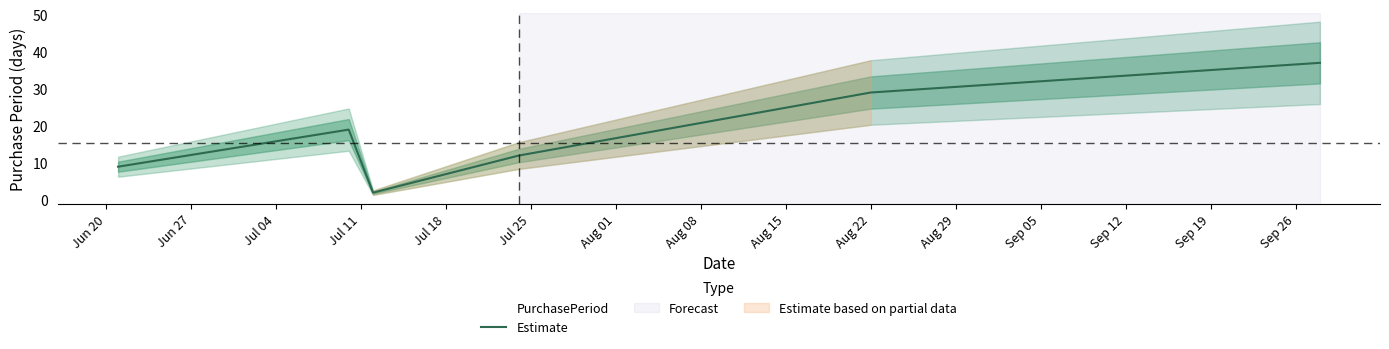

How many distinct data groups are displayed?

1